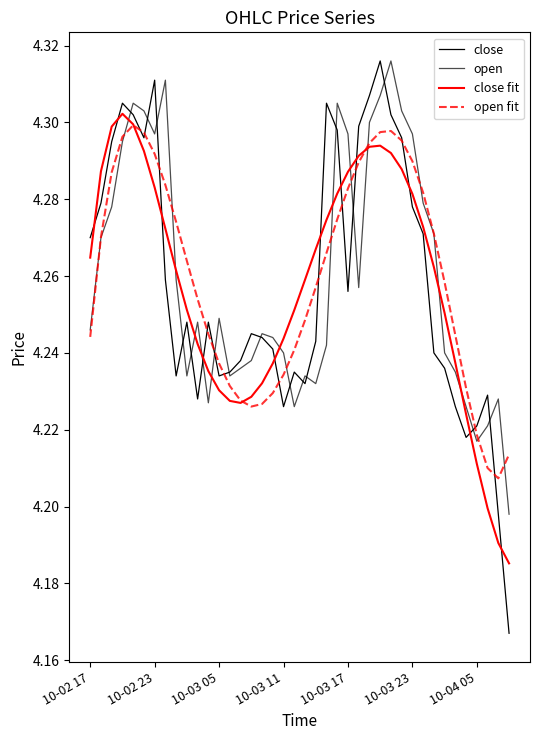

At how many categories does at least one series exceed 4?

40